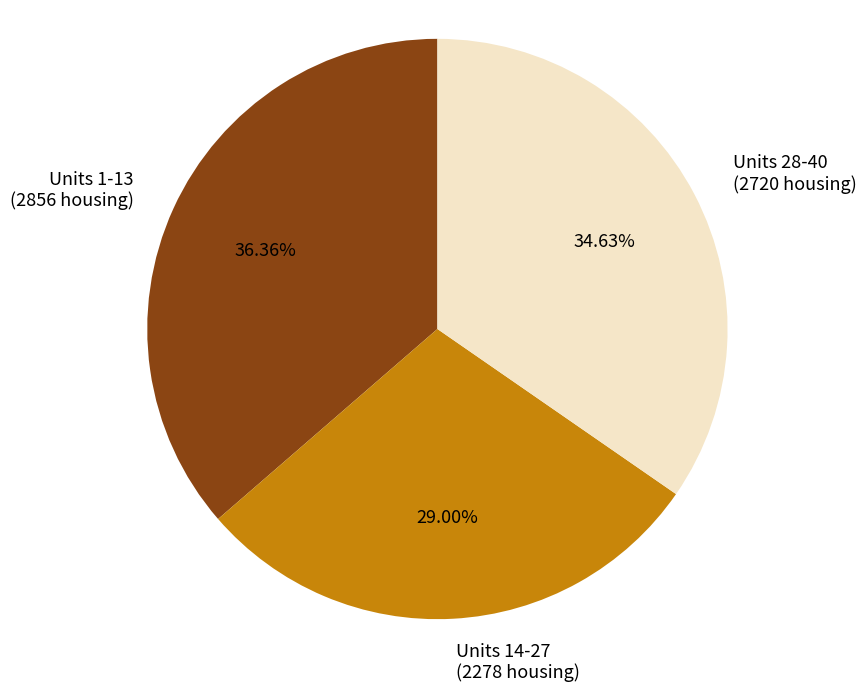

Do Units 28-40 and Units 1-13 together represent more than half of the pie?

Yes